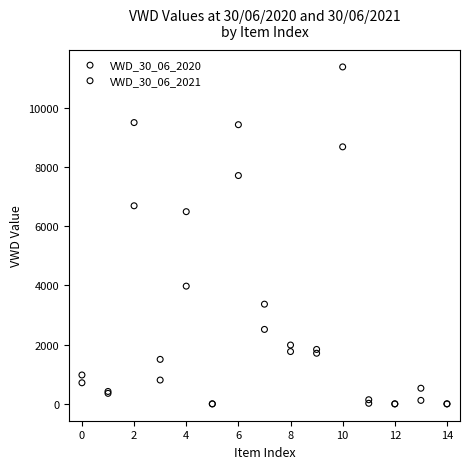

Which series has the widest spread of Y values?

VWD_30_06_2021